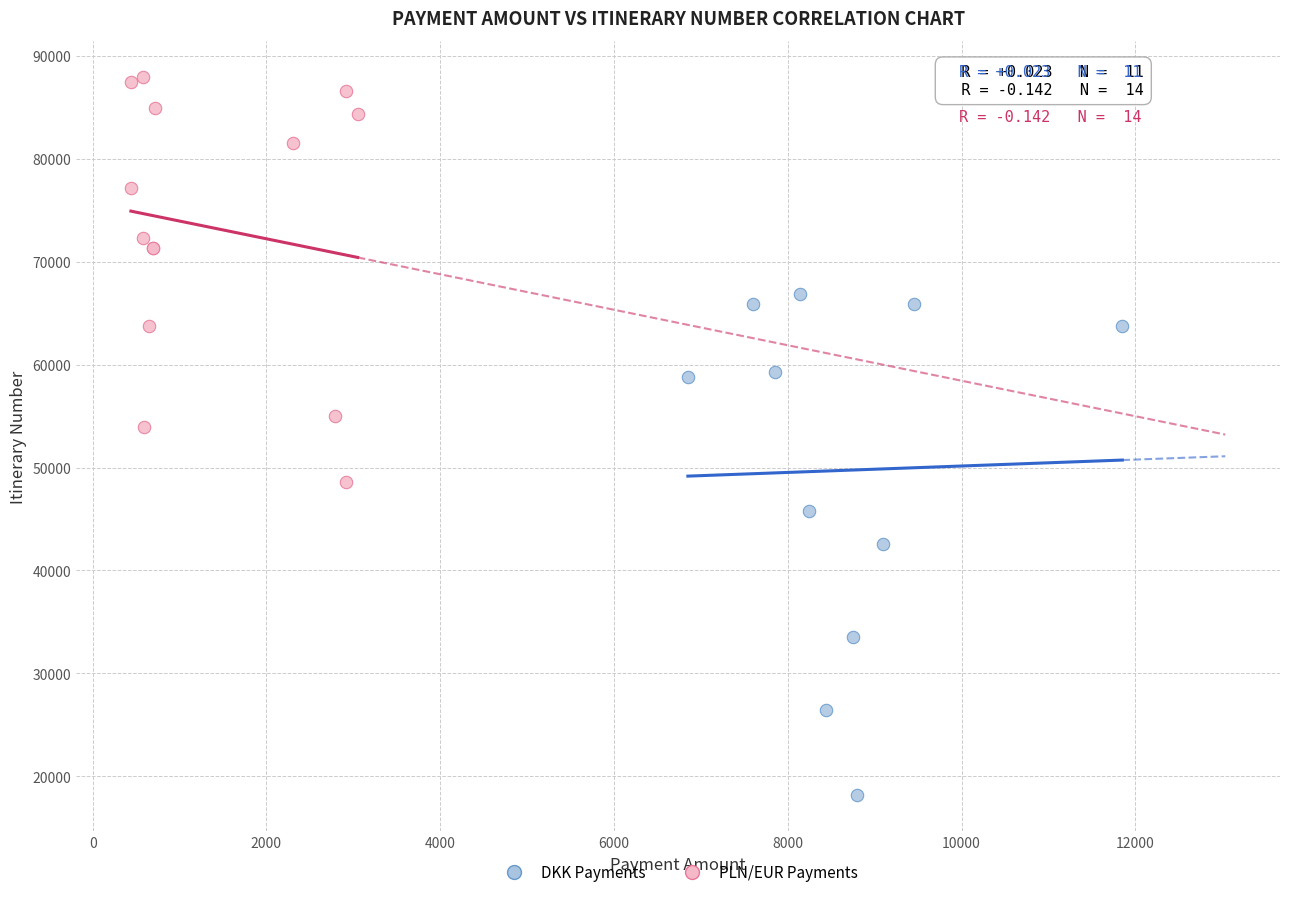

Which series reaches the minimum Y coordinate?

DKK Payments